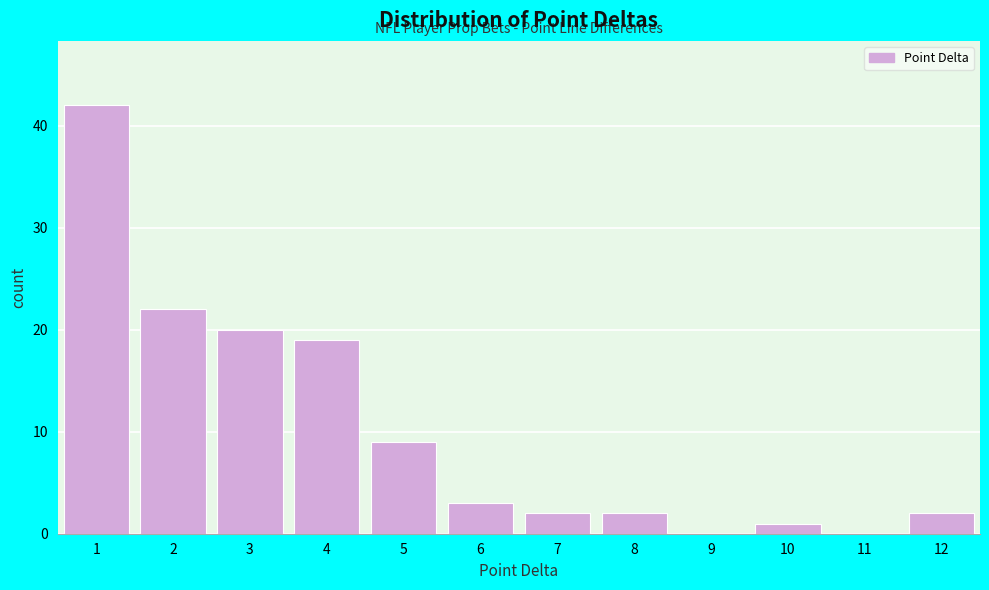

Reading left to right, list every bar in this chart as the range it spans on the x-axis followed by its height. The values are not printed on the chart, so give them approximately, as read against the axis.

0.5 to 1.5: 42
1.5 to 2.5: 22
2.5 to 3.5: 20
3.5 to 4.5: 19
4.5 to 5.5: 9
5.5 to 6.5: 3
6.5 to 7.5: 2
7.5 to 8.5: 2
8.5 to 9.5: 0
9.5 to 10.5: 1
10.5 to 11.5: 0
11.5 to 12.5: 2